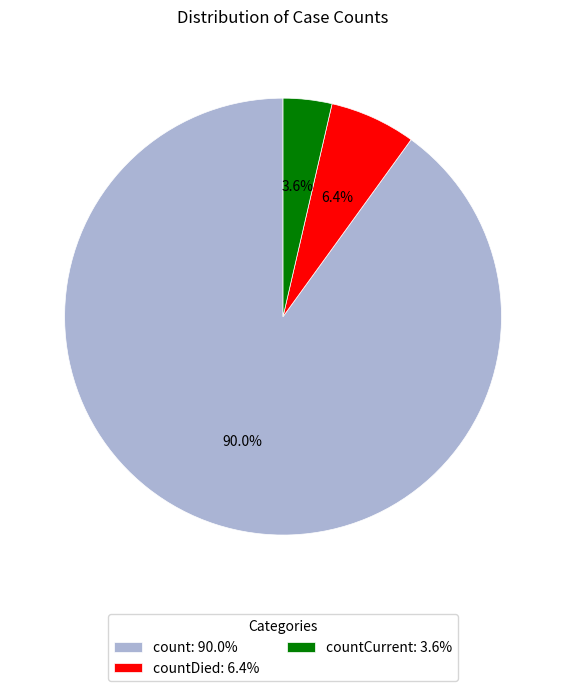

Combined, do count: 90.0% and countCurrent: 3.6% account for over 50%?

Yes